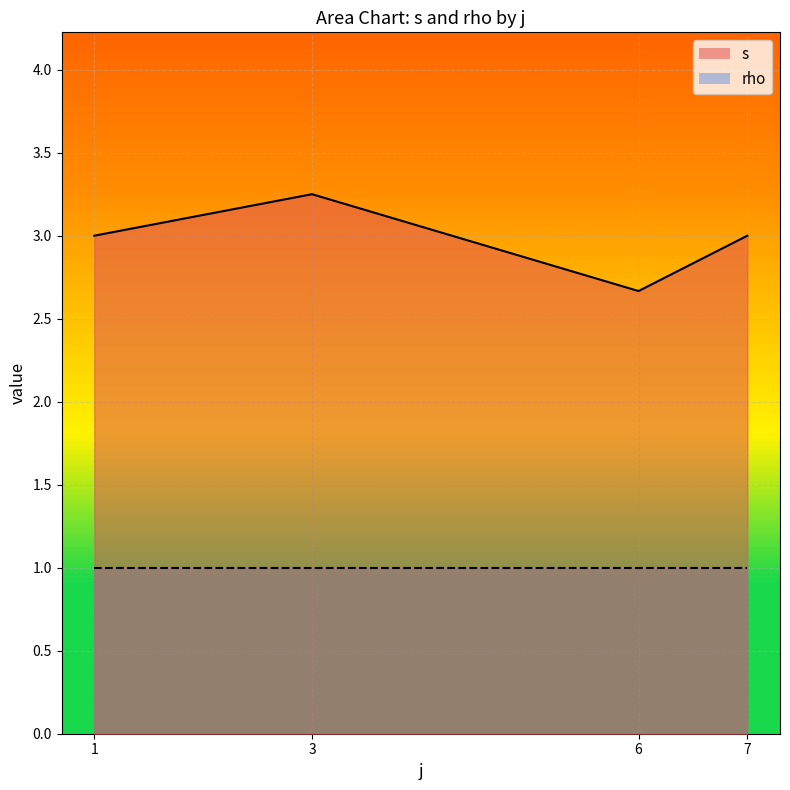

Which series has the largest range (max minus min)?

s_line